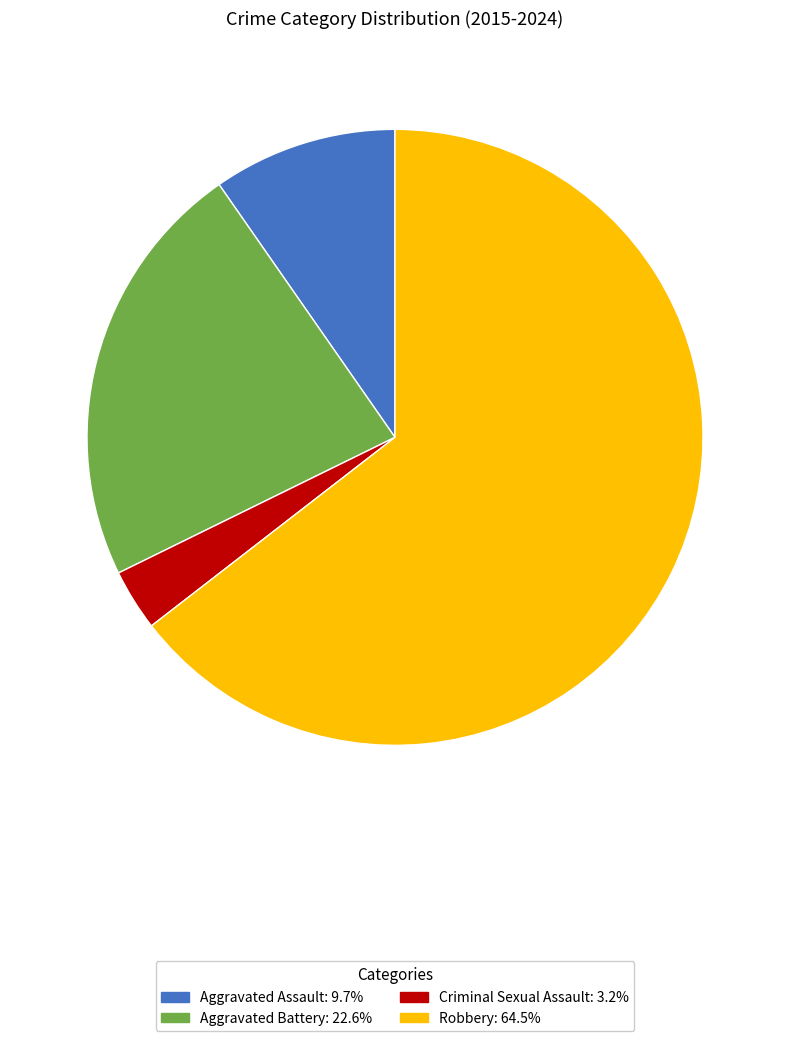

Is there a majority slice in this chart?

Yes